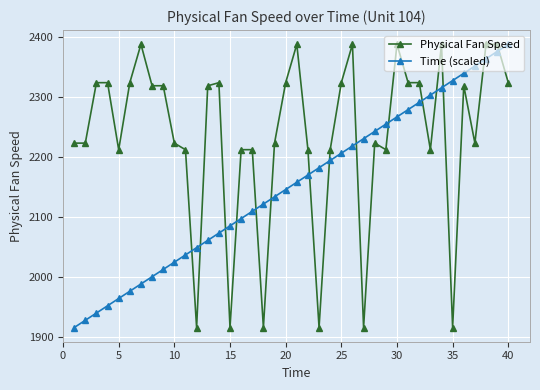

After their last crossing, which series has the higher values: Time (scaled) or Physical Fan Speed?

Time (scaled)